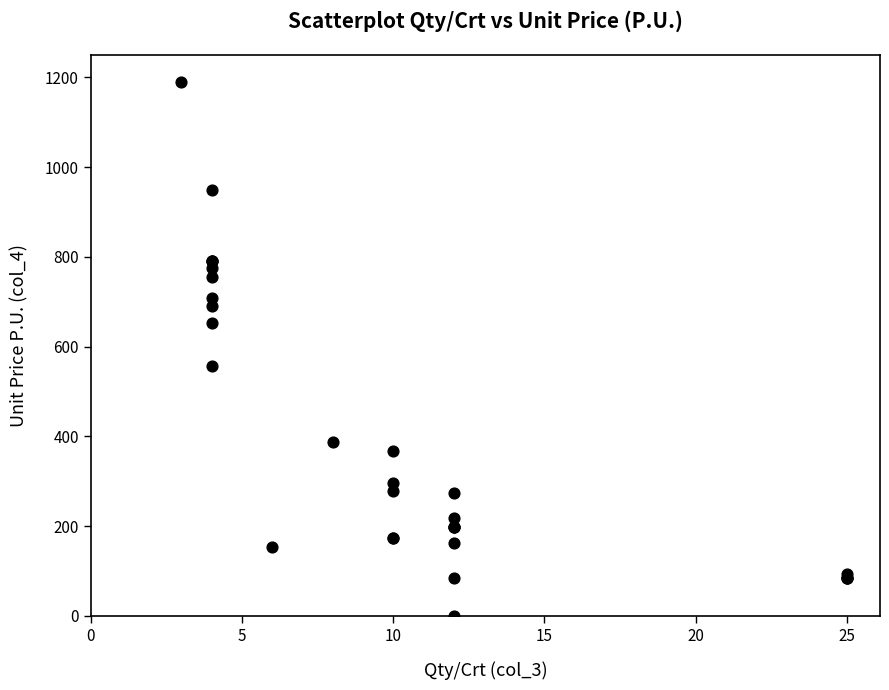

What Y value in the scatter plot is closest to 595?

557.0